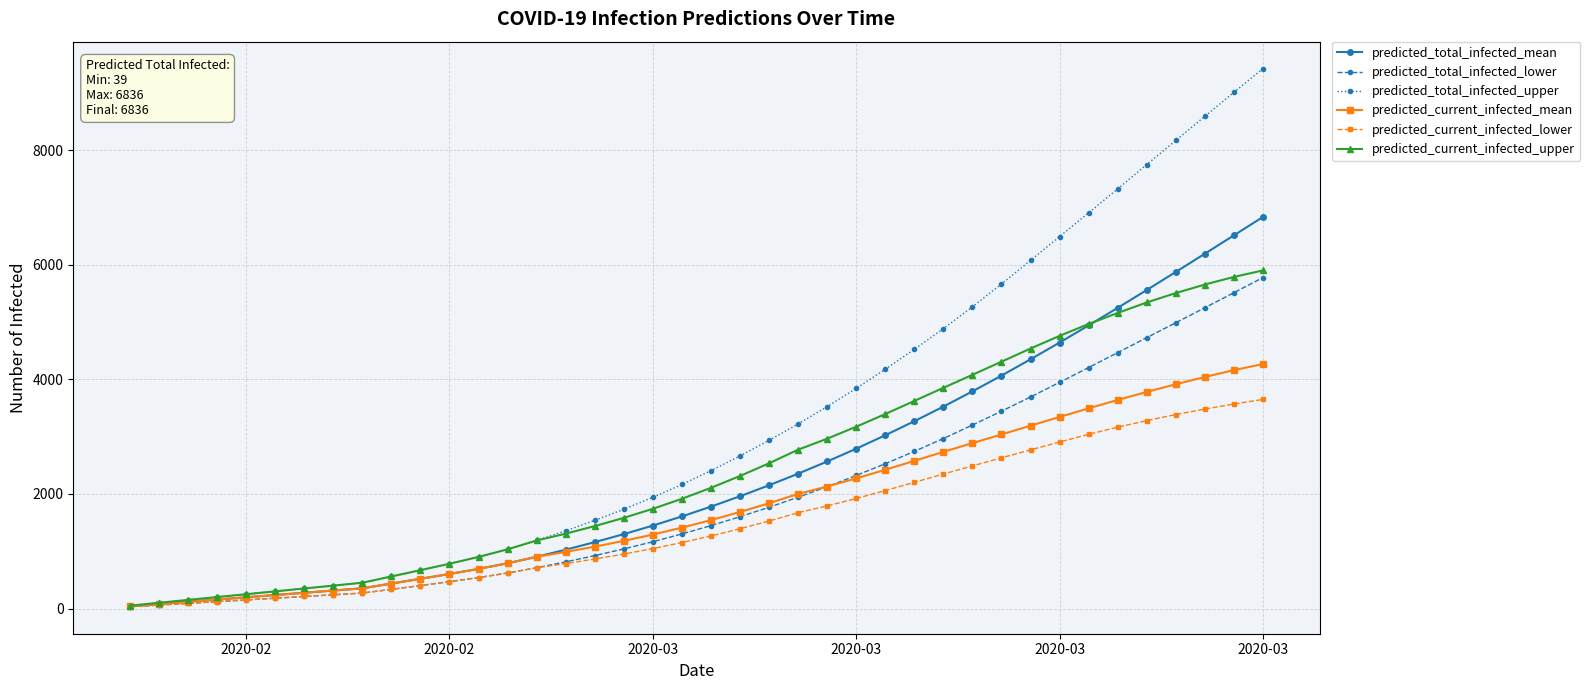

Which series has the largest total across all categories?

predicted_total_infected_upper